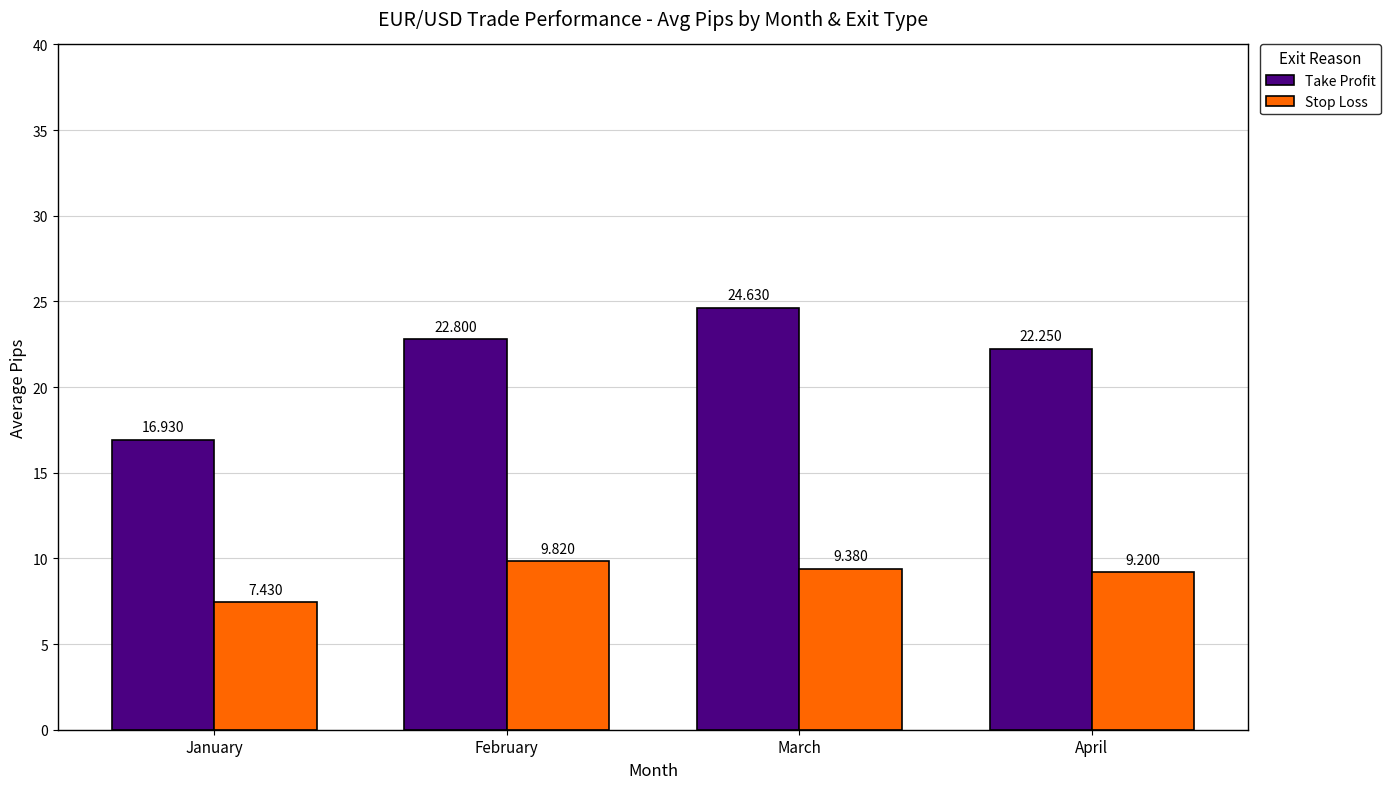

The Stop Loss series shows 12.8 at February. True or false?

False